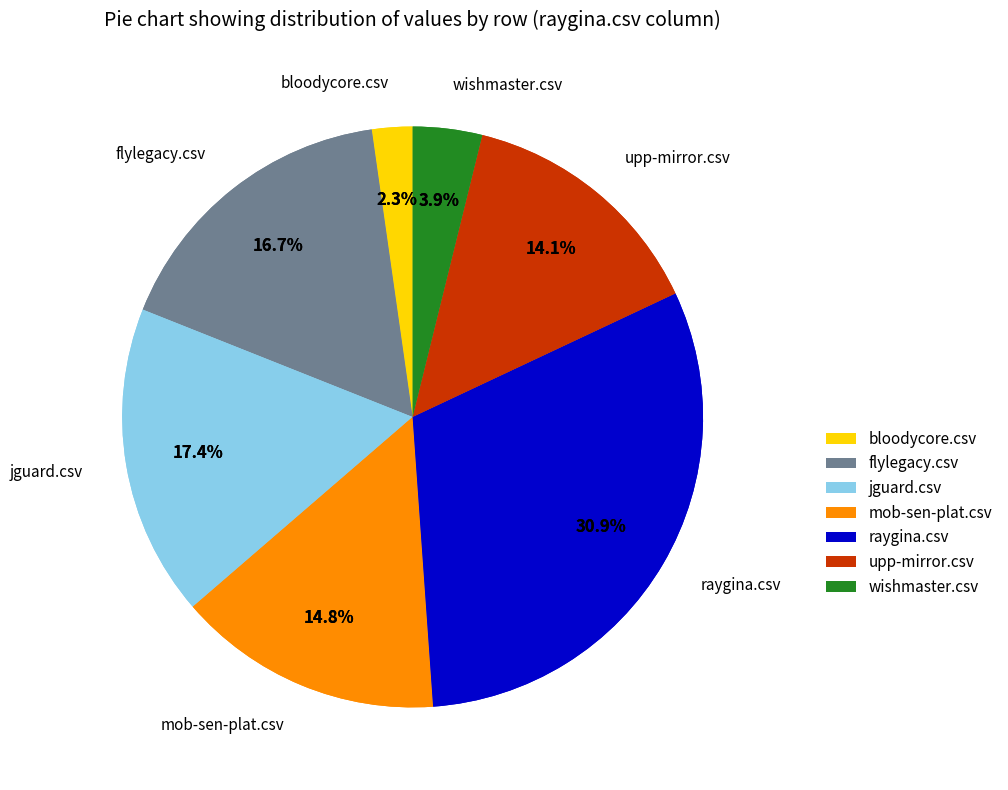

What percentage is the raygina.csv slice, to the nearest percent?

31%